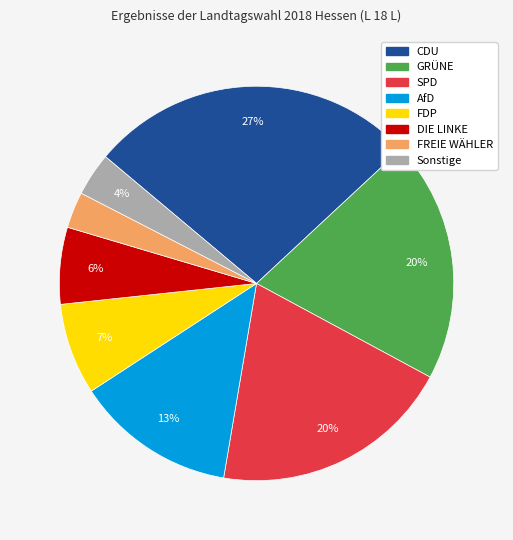

Count the number of slices in the pie.

8